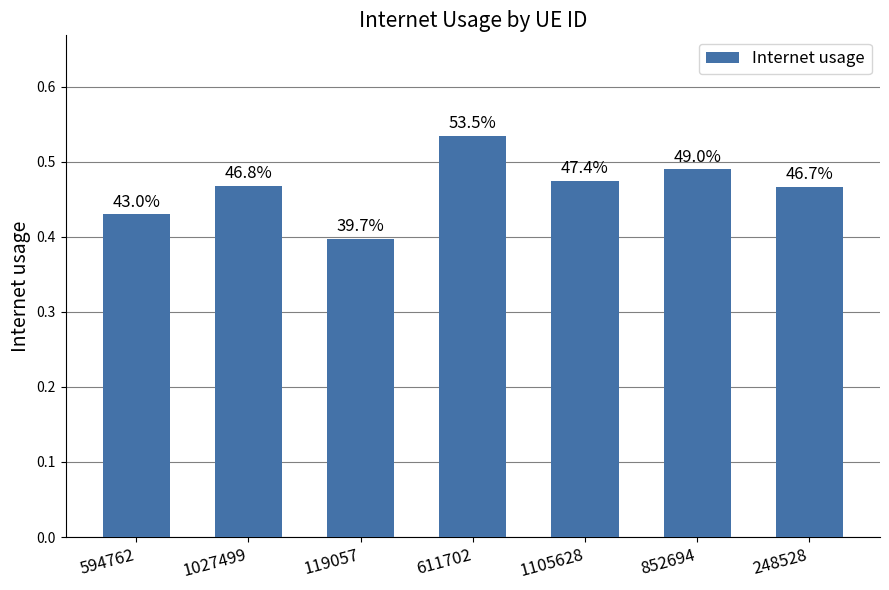

Between 1027499 and 611702, which is larger?

611702